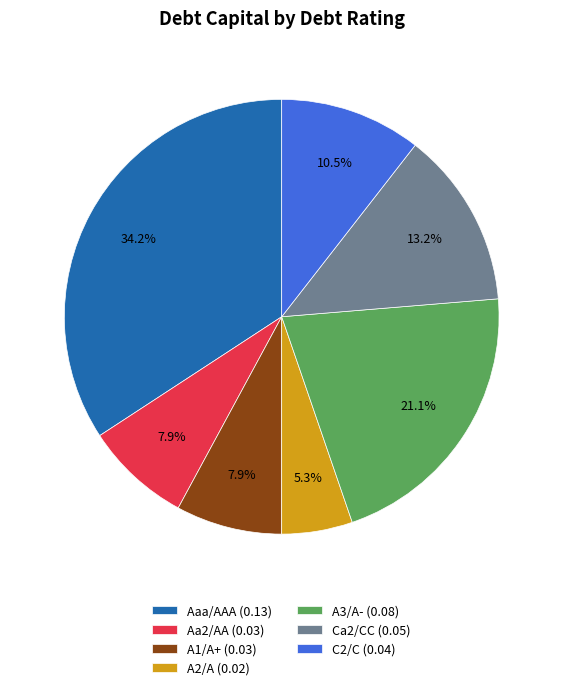

How many slices are in this pie chart?

7